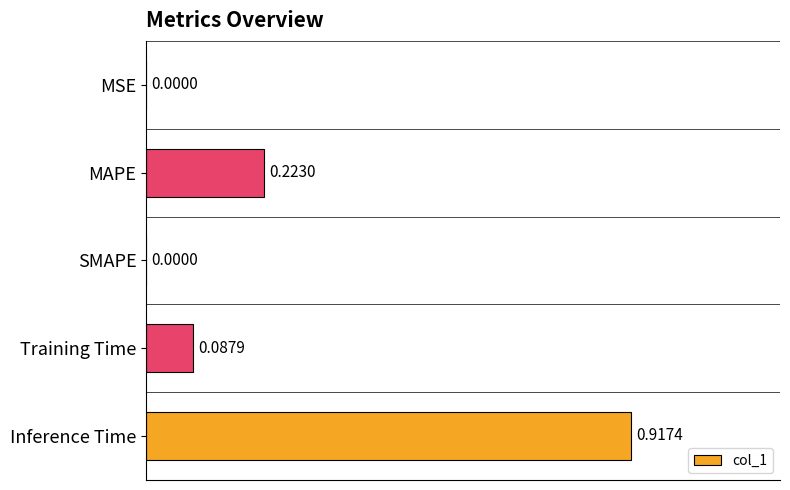

Which category has the highest value across all series?

Inference Time